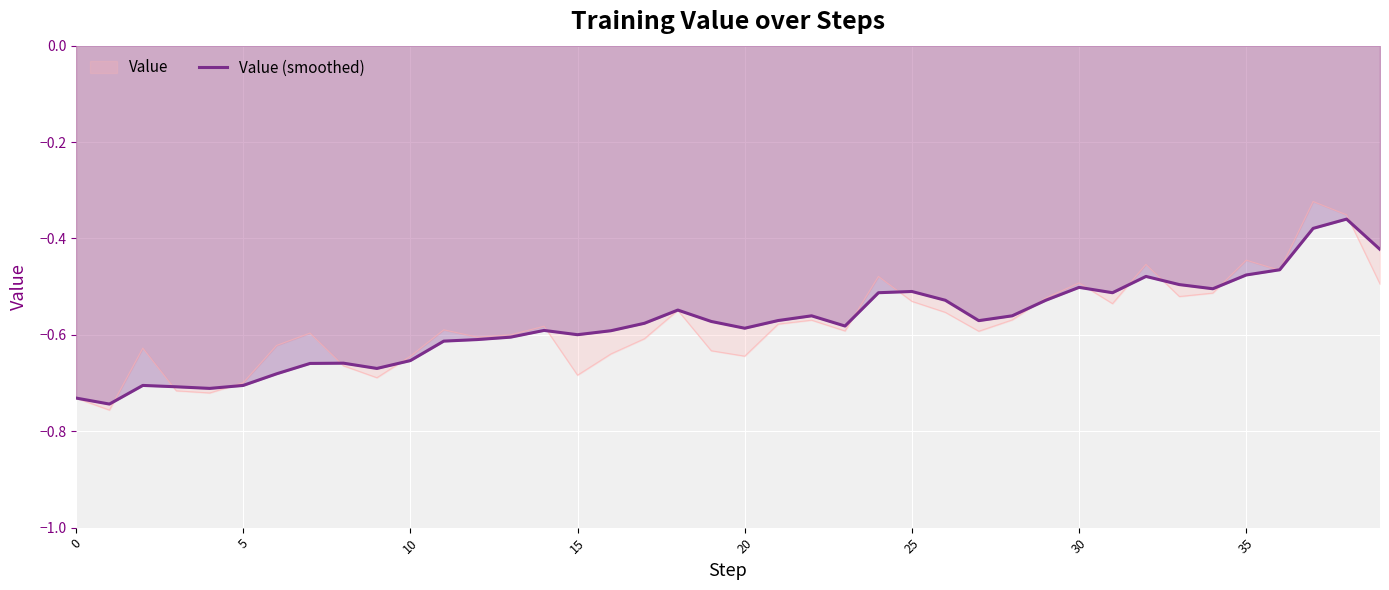

Which series has the largest range (max minus min)?

Value